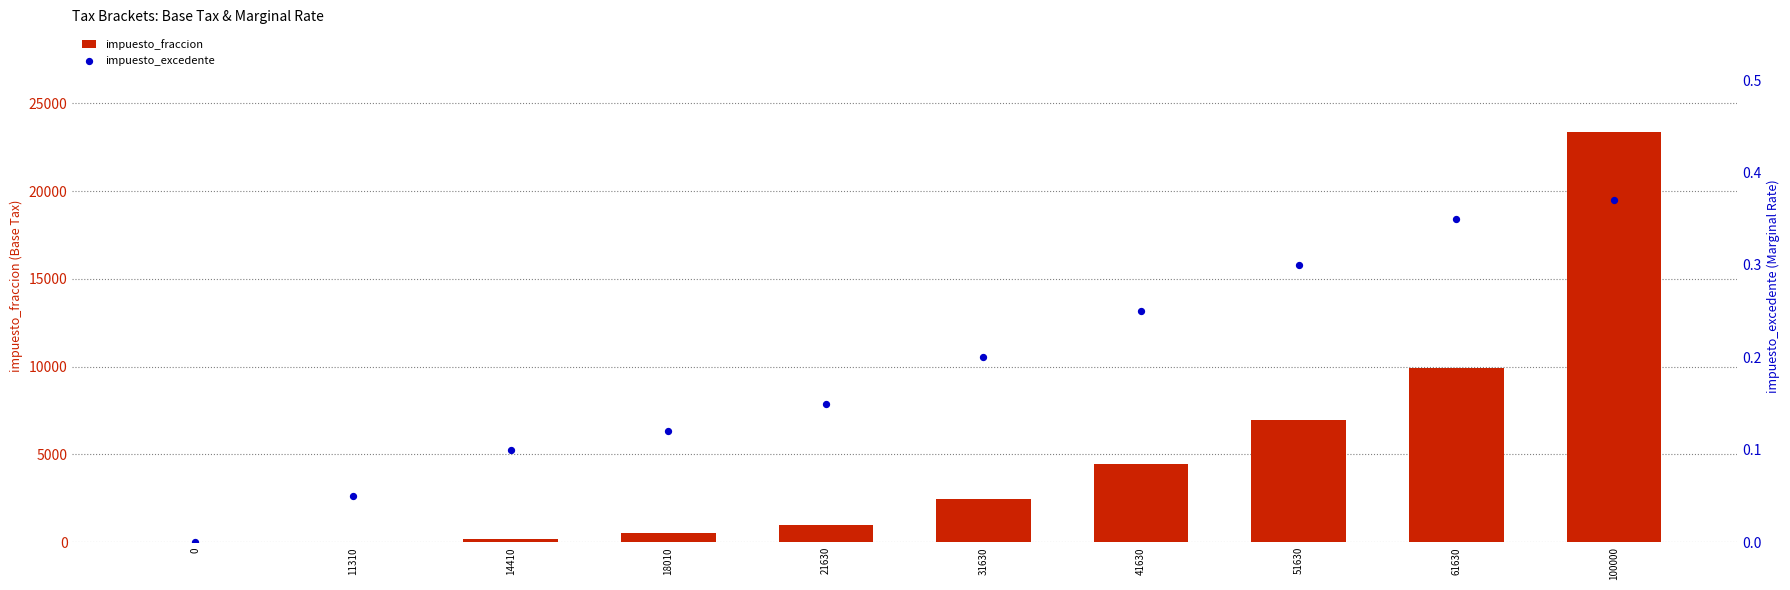

Is the value of impuesto_excedente at 11310 greater than the value of impuesto_fraccion at 51630?

No